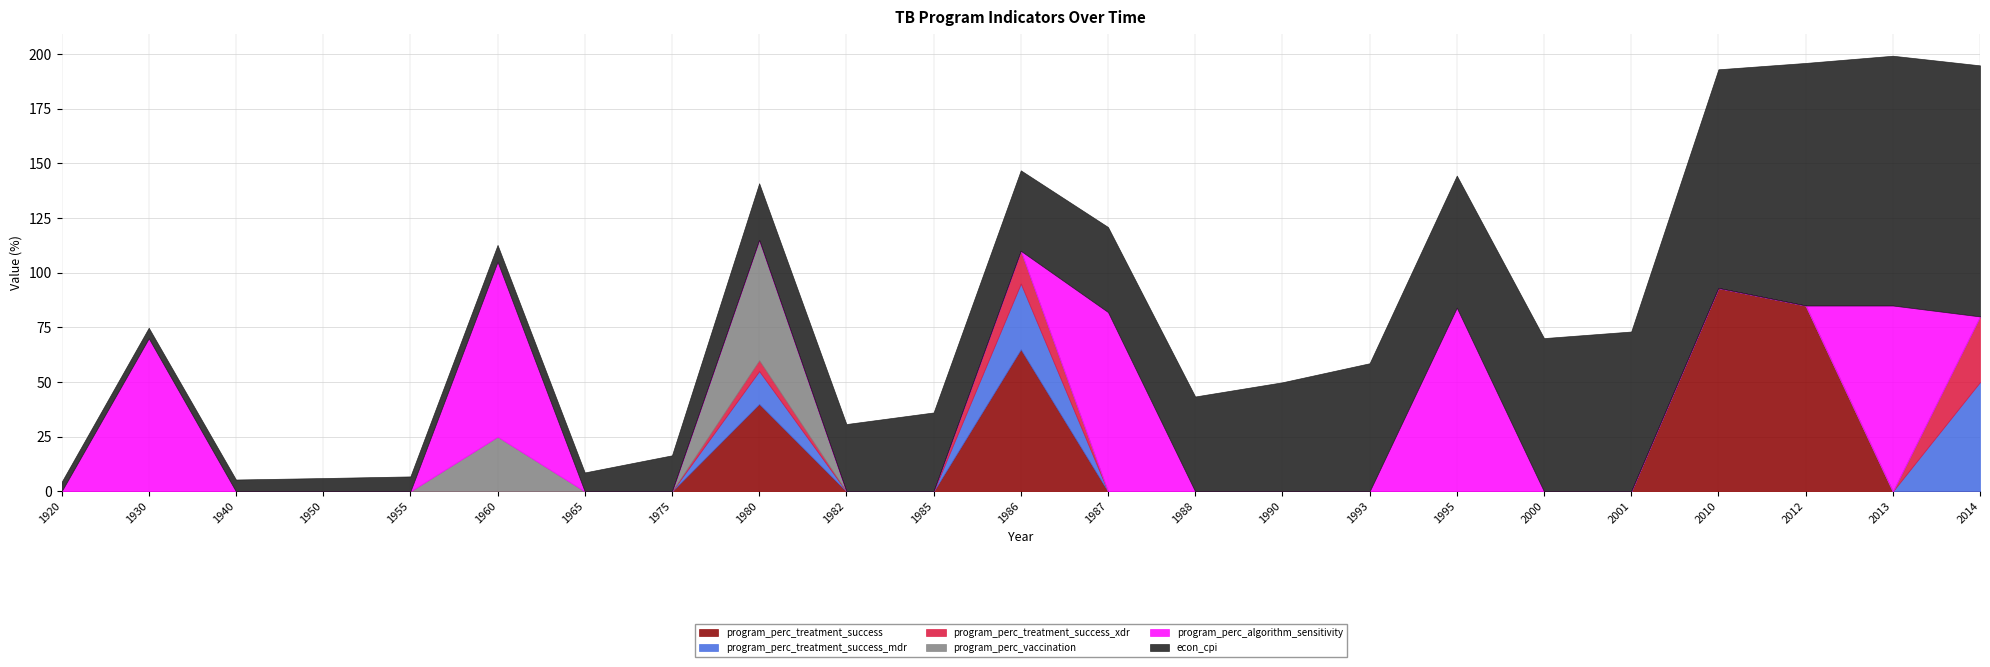

Reading left to right, what are all the values shown in this chart?

program_perc_treatment_success: 1920=0.0	1930=0.0	1940=0.0	1950=0.0	1955=0.0	1960=0.0	1965=0.0	1975=0.0	1980=40.0	1982=0.0	1985=0.0	1986=65.0	1987=0.0	1988=0.0	1990=0.0	1993=0.0	1995=0.0	2000=0.0	2001=0.0	2010=93.0	2012=85.0	2013=0.0	2014=0.0
program_perc_treatment_success_mdr: 1920=0.0	1930=0.0	1940=0.0	1950=0.0	1955=0.0	1960=0.0	1965=0.0	1975=0.0	1980=15.0	1982=0.0	1985=0.0	1986=30.0	1987=0.0	1988=0.0	1990=0.0	1993=0.0	1995=0.0	2000=0.0	2001=0.0	2010=0.0	2012=0.0	2013=0.0	2014=50.0
program_perc_treatment_success_xdr: 1920=0.0	1930=0.0	1940=0.0	1950=0.0	1955=0.0	1960=0.0	1965=0.0	1975=0.0	1980=5.0	1982=0.0	1985=0.0	1986=15.0	1987=0.0	1988=0.0	1990=0.0	1993=0.0	1995=0.0	2000=0.0	2001=0.0	2010=0.0	2012=0.0	2013=0.0	2014=30.0
program_perc_vaccination: 1920=0.0	1930=0.0	1940=0.0	1950=0.0	1955=0.0	1960=25.0	1965=0.0	1975=0.0	1980=55.0	1982=0.0	1985=0.0	1986=0.0	1987=0.0	1988=0.0	1990=0.0	1993=0.0	1995=0.0	2000=0.0	2001=0.0	2010=0.0	2012=0.0	2013=0.0	2014=0.0
program_perc_algorithm_sensitivity: 1920=0.0	1930=70.0	1940=0.0	1950=0.0	1955=0.0	1960=80.0	1965=0.0	1975=0.0	1980=0.0	1982=0.0	1985=0.0	1986=0.0	1987=82.0	1988=0.0	1990=0.0	1993=0.0	1995=84.0	2000=0.0	2001=0.0	2010=0.0	2012=0.0	2013=85.0	2014=0.0
econ_cpi: 1920=4.3	1930=4.8	1940=5.4	1950=6.1	1955=6.9	1960=7.7	1965=8.7	1975=16.5	1980=25.9	1982=30.8	1985=36.1	1986=36.8	1987=38.9	1988=43.4	1990=49.9	1993=58.6	1995=60.4	2000=70.1	2001=73.1	2010=100.0	2012=110.9	2013=114.2	2014=114.8